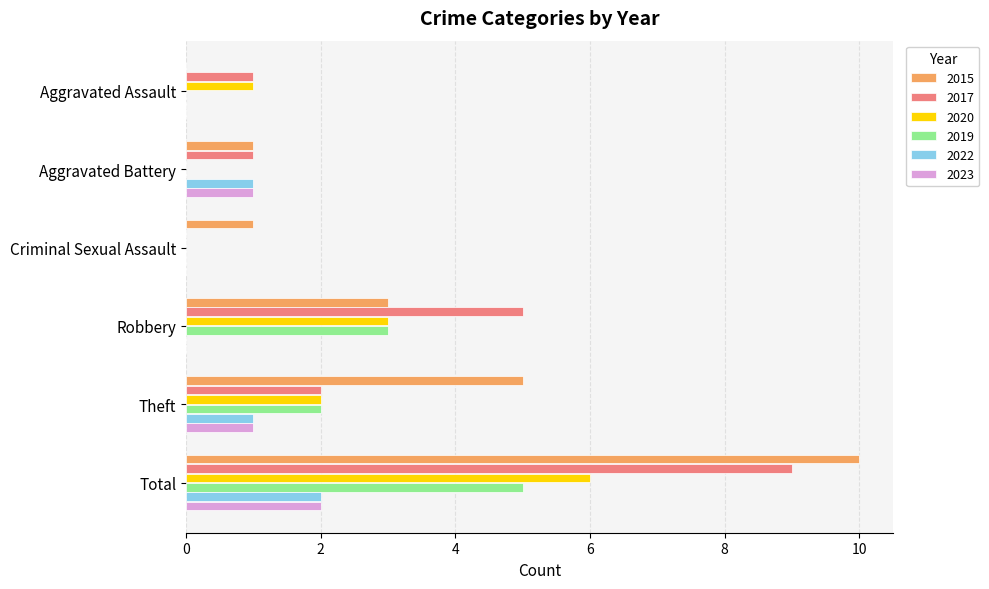

How many categories are shown in the chart?

6